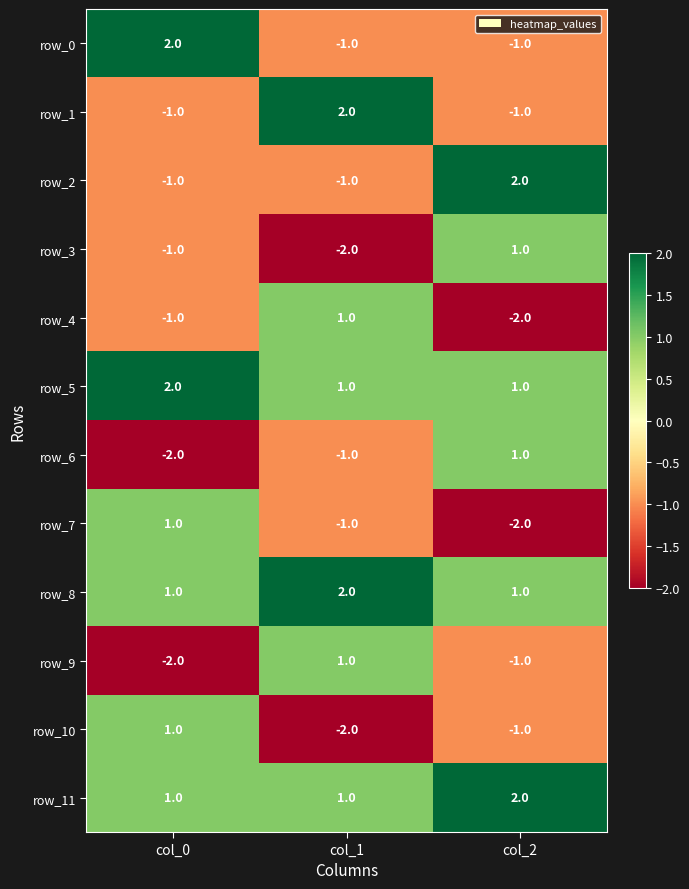

What is the difference between the highest and lowest values at col_0?

4